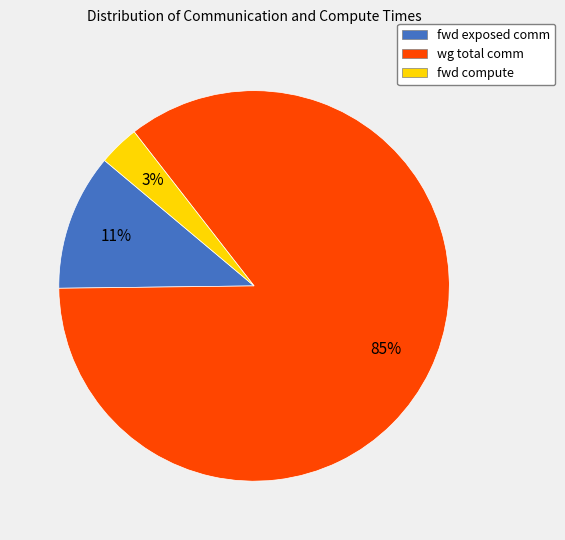

Do wg total comm and fwd compute together represent more than half of the pie?

Yes